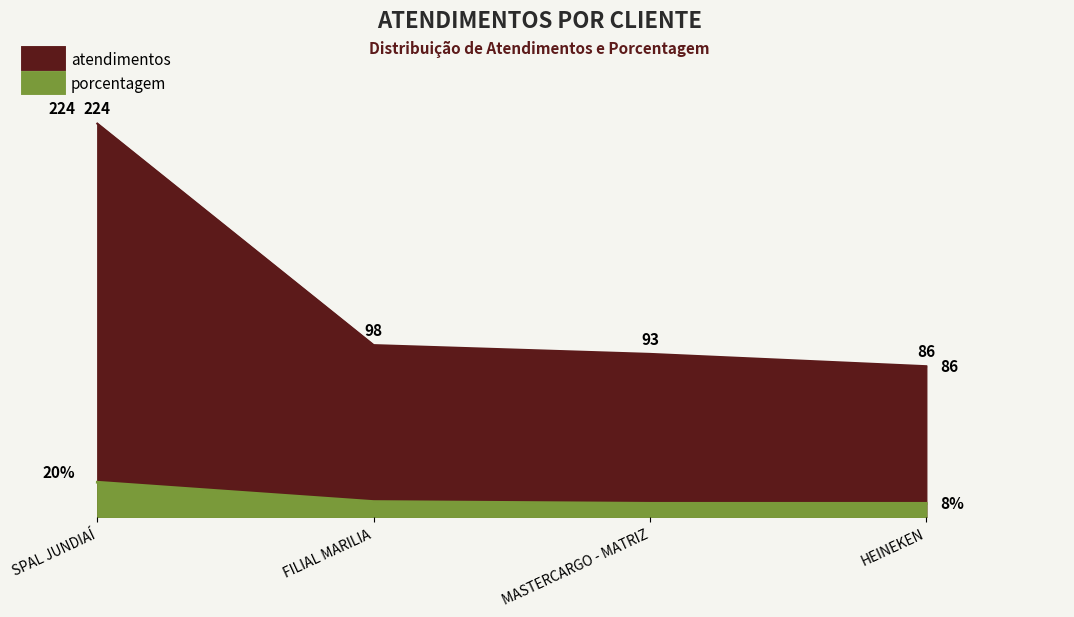

True or false: porcentagem has more than 0 points higher than both neighbors.

False